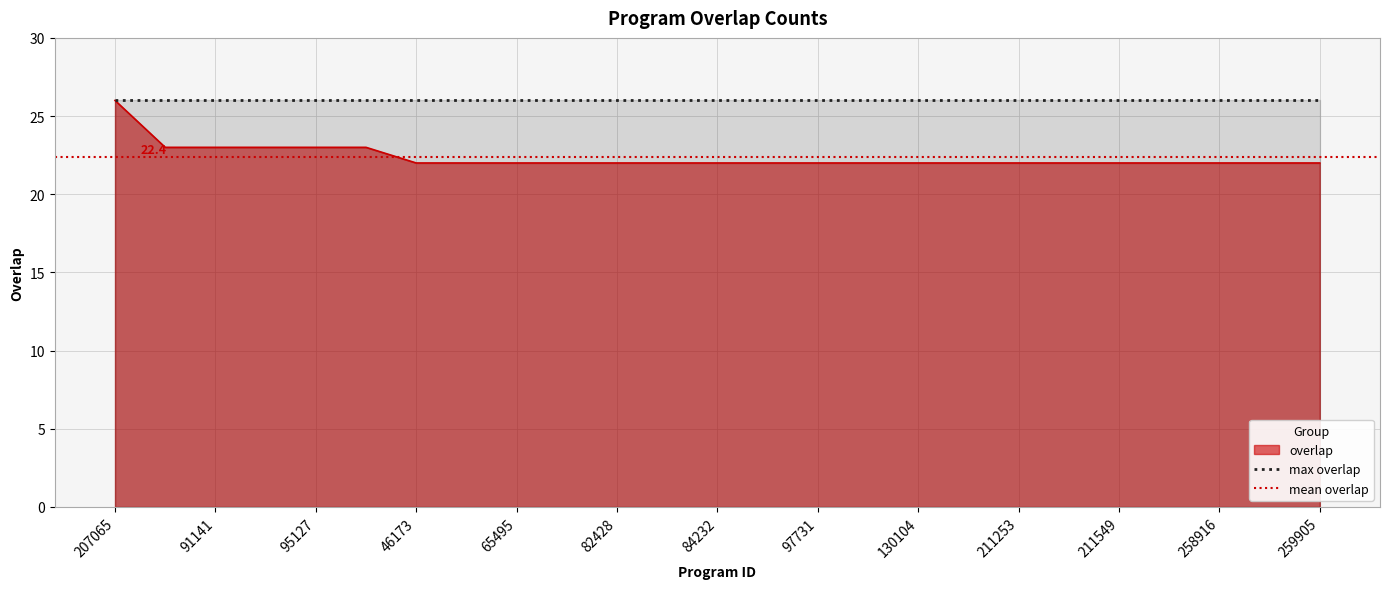

How many lines are shown in the chart?

1